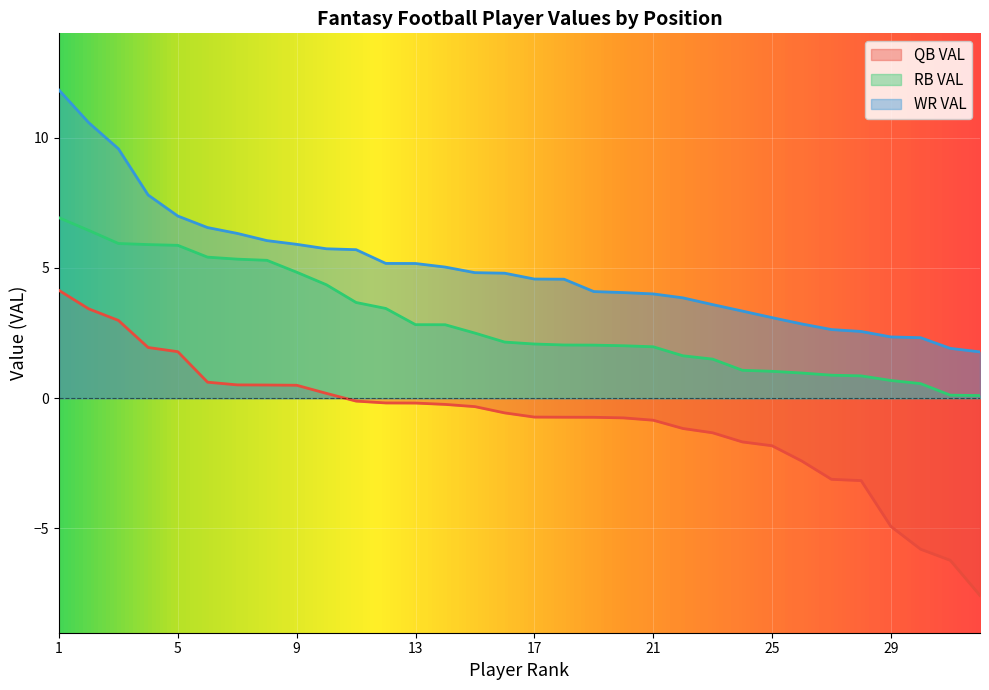

Rank the series at 9 from highest to lowest value.

WR VAL, RB VAL, QB VAL